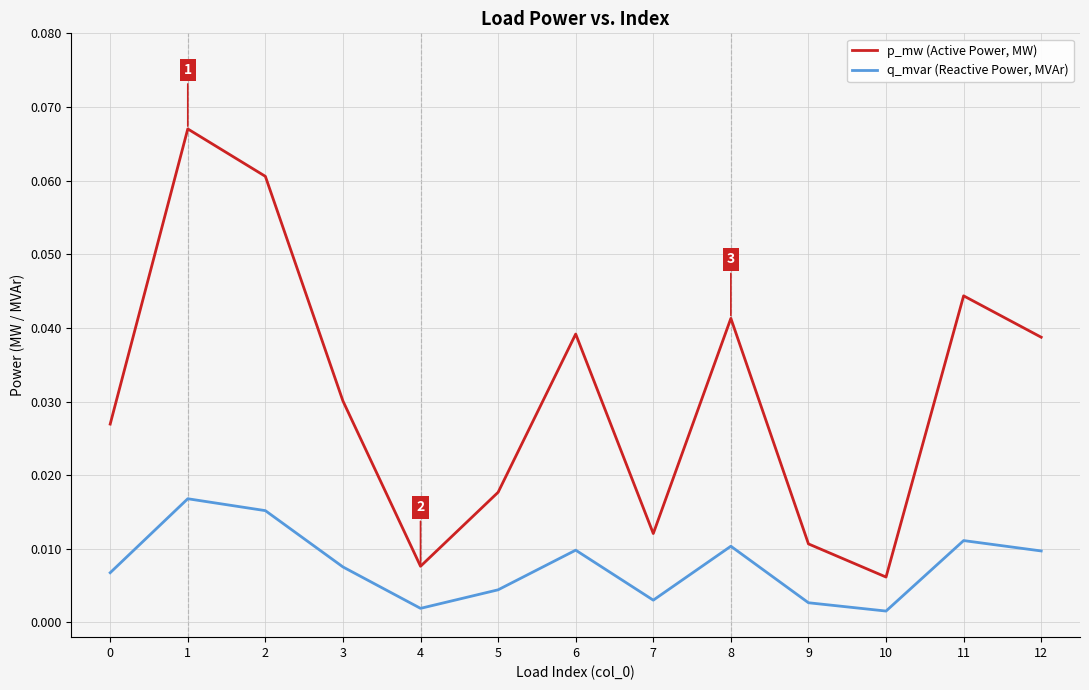

How many lines are shown in the chart?

2